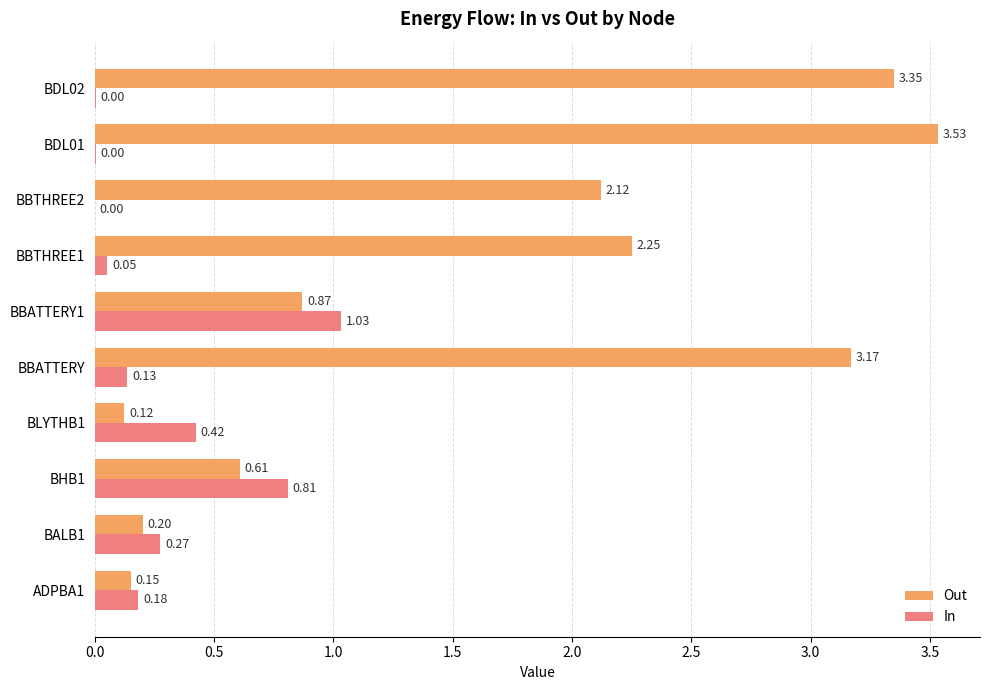

What are all the series names shown in the legend?

Out, In